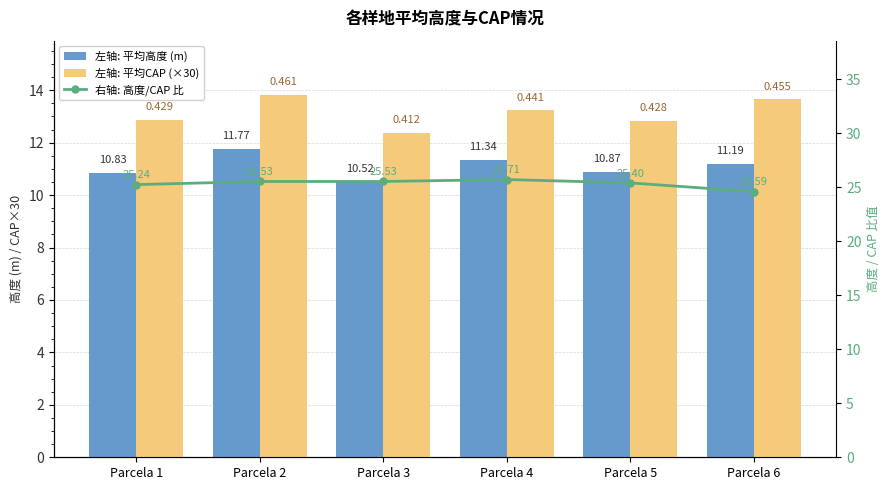

What is the maximum value shown in the chart?

25.7